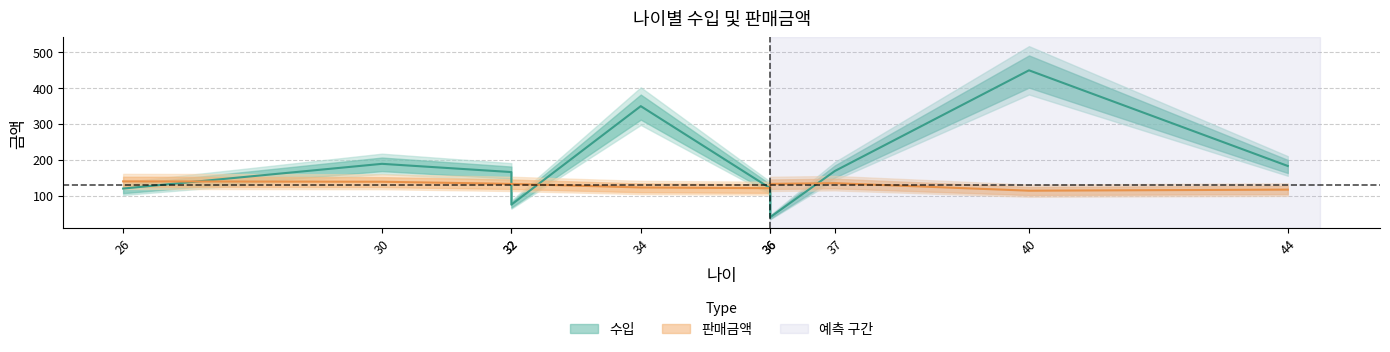

List the series in order of their overall mean, highest first.

수입, 판매금액